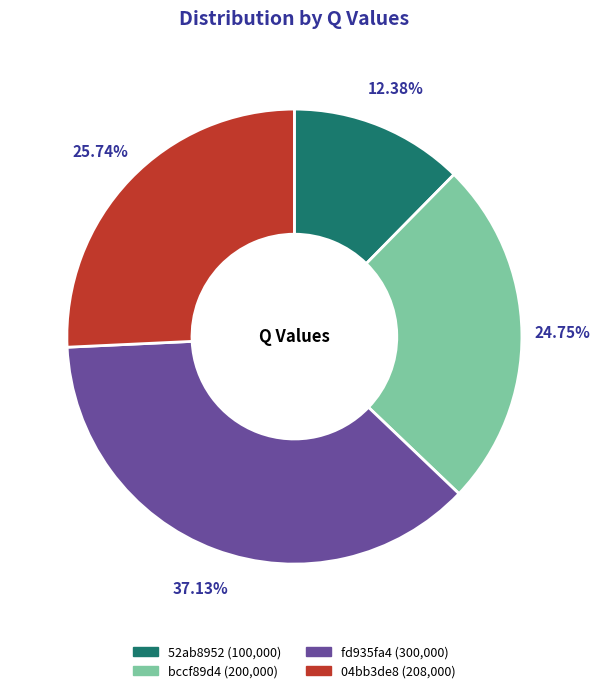

Is there any slice that represents more than half of the pie?

No